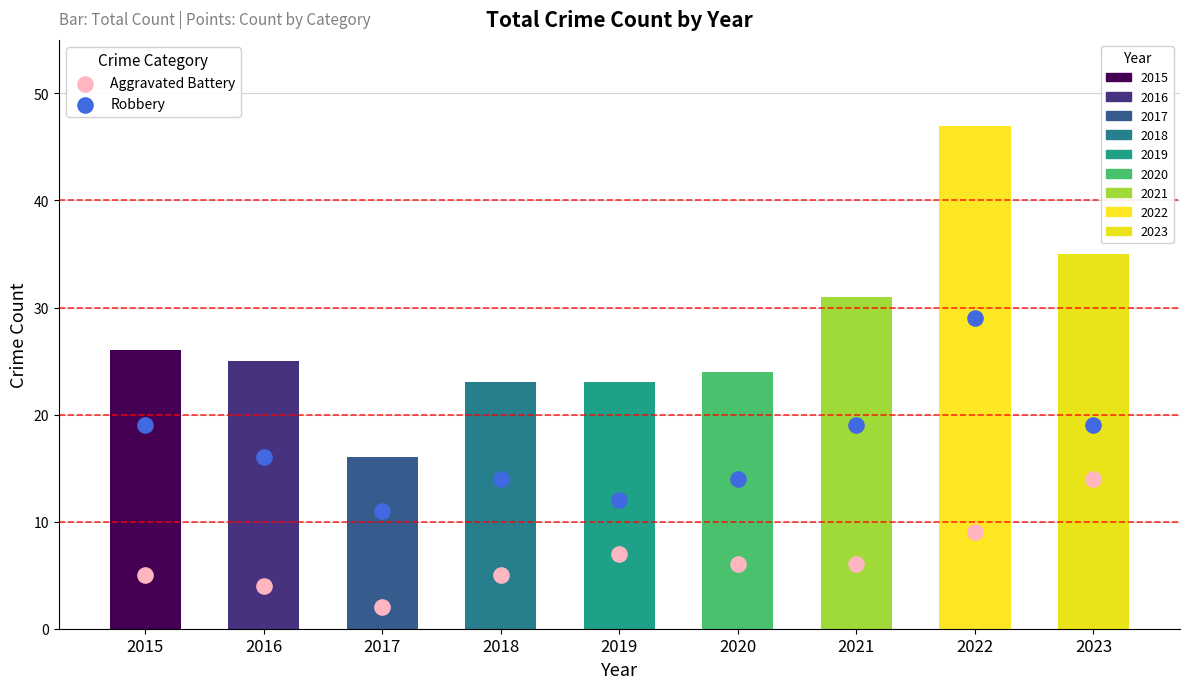

At which category is the sum across all series the highest?

2022